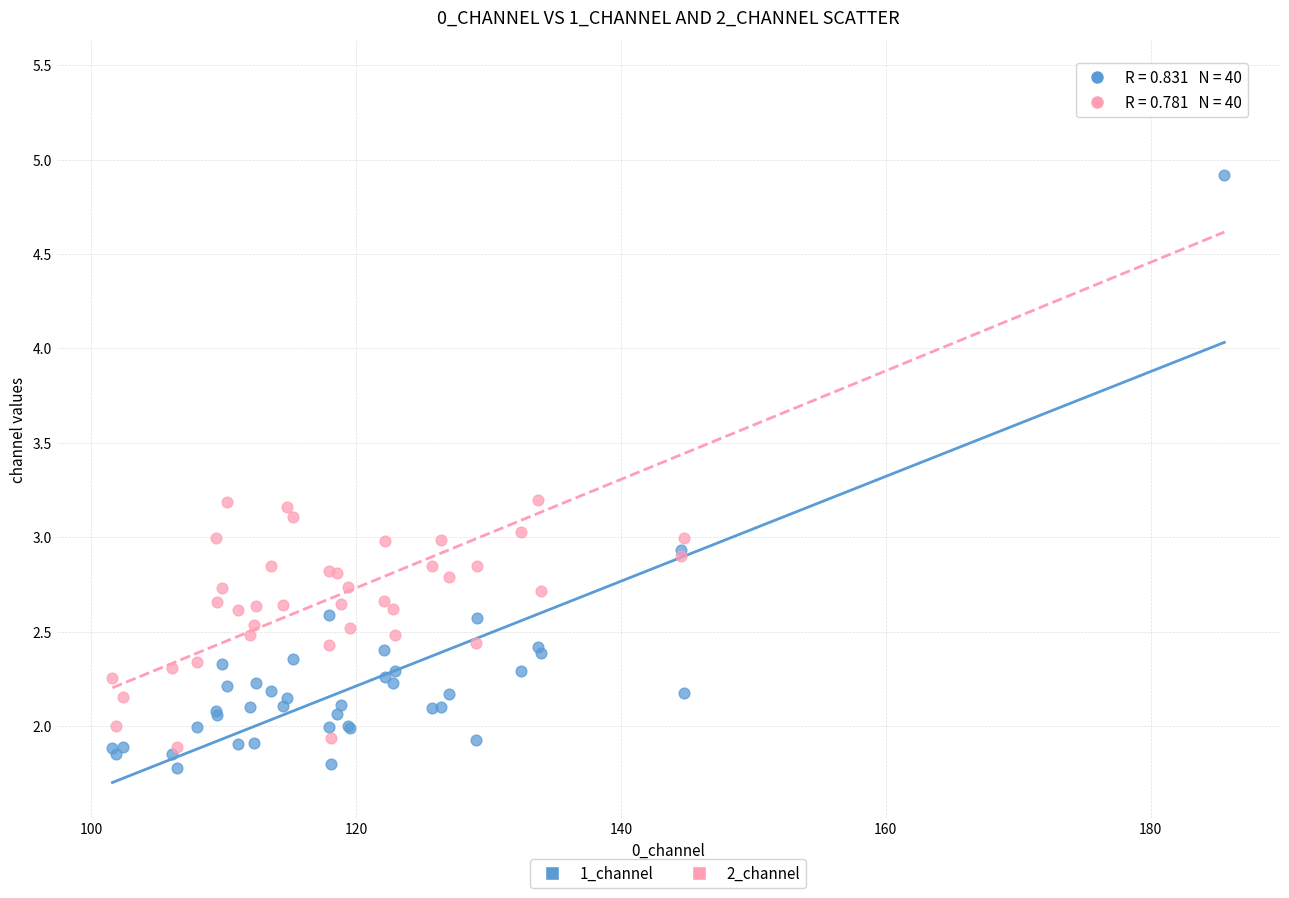

What are all the series names shown in the legend?

1_channel, 2_channel